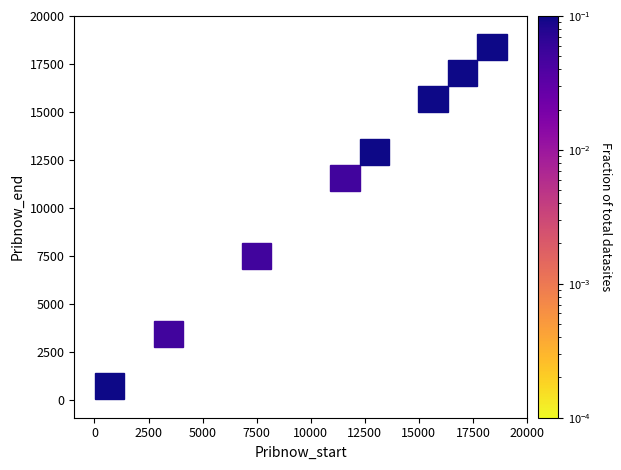

What Y value in the scatter plot is closest to 9533?

7154